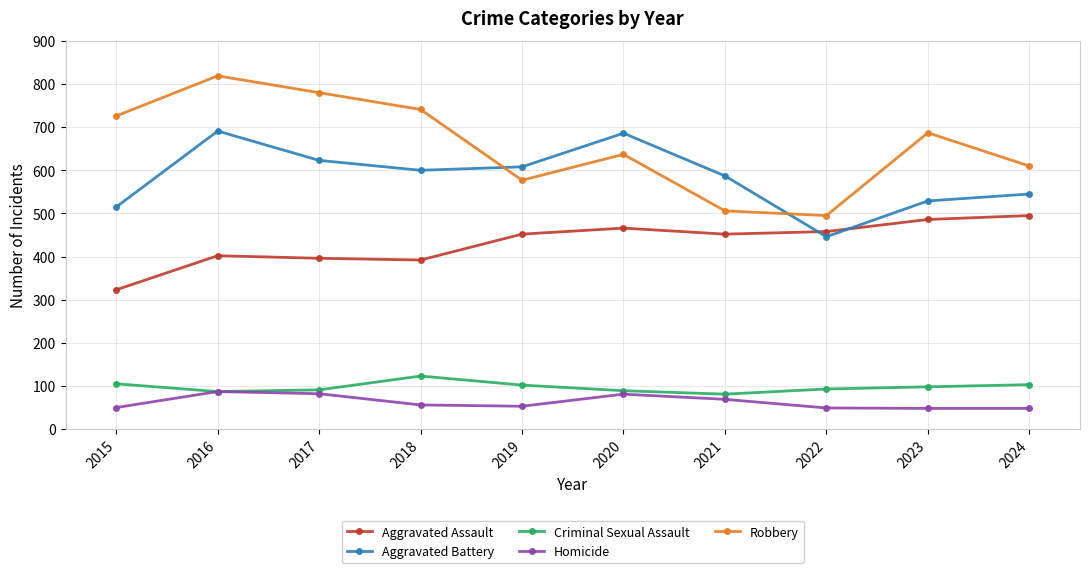

What is the difference between the maximum and minimum values in the Robbery series?

324